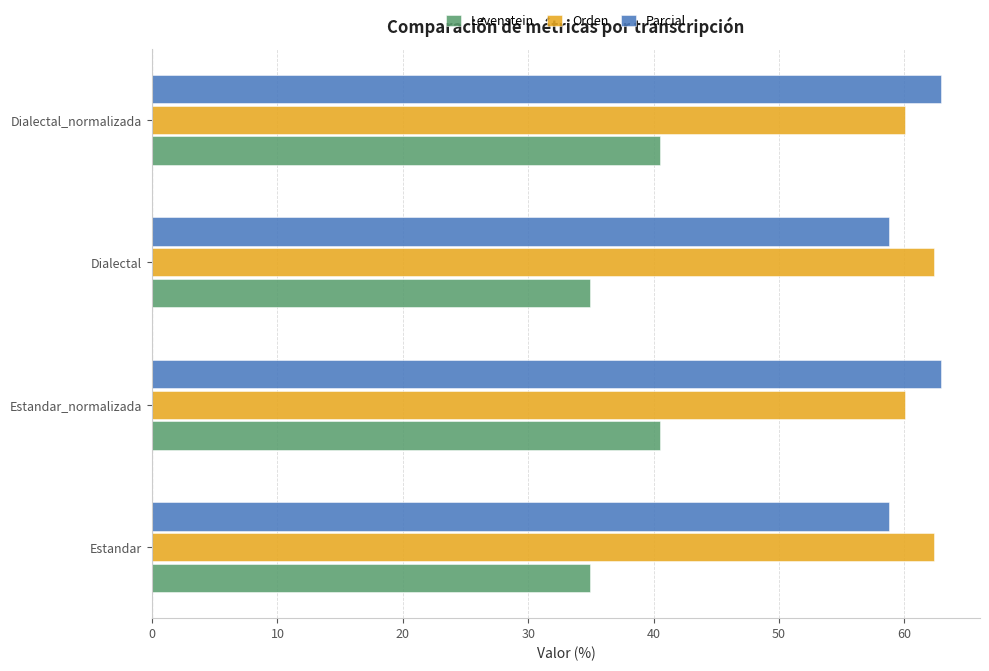

What is the total value across all series at Dialectal_normalizada?

163.4